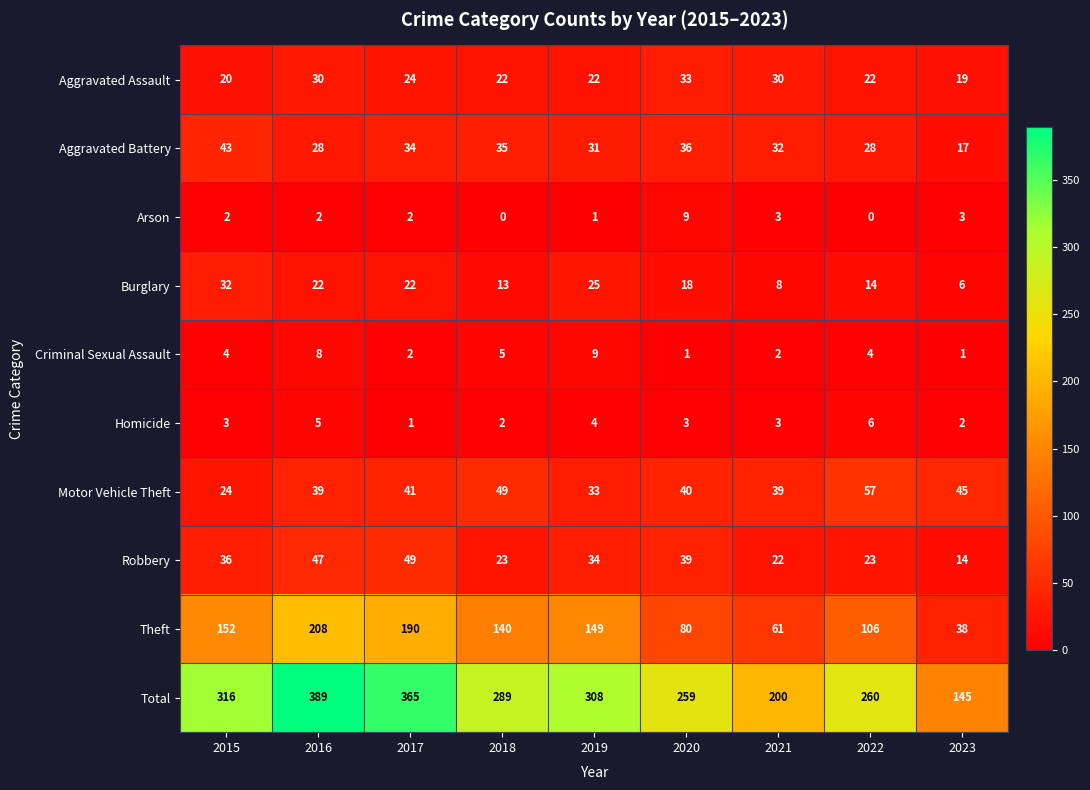

At 2015, list the series in order from largest to smallest.

Total, Theft, Aggravated Battery, Robbery, Burglary, Motor Vehicle Theft, Aggravated Assault, Criminal Sexual Assault, Homicide, Arson